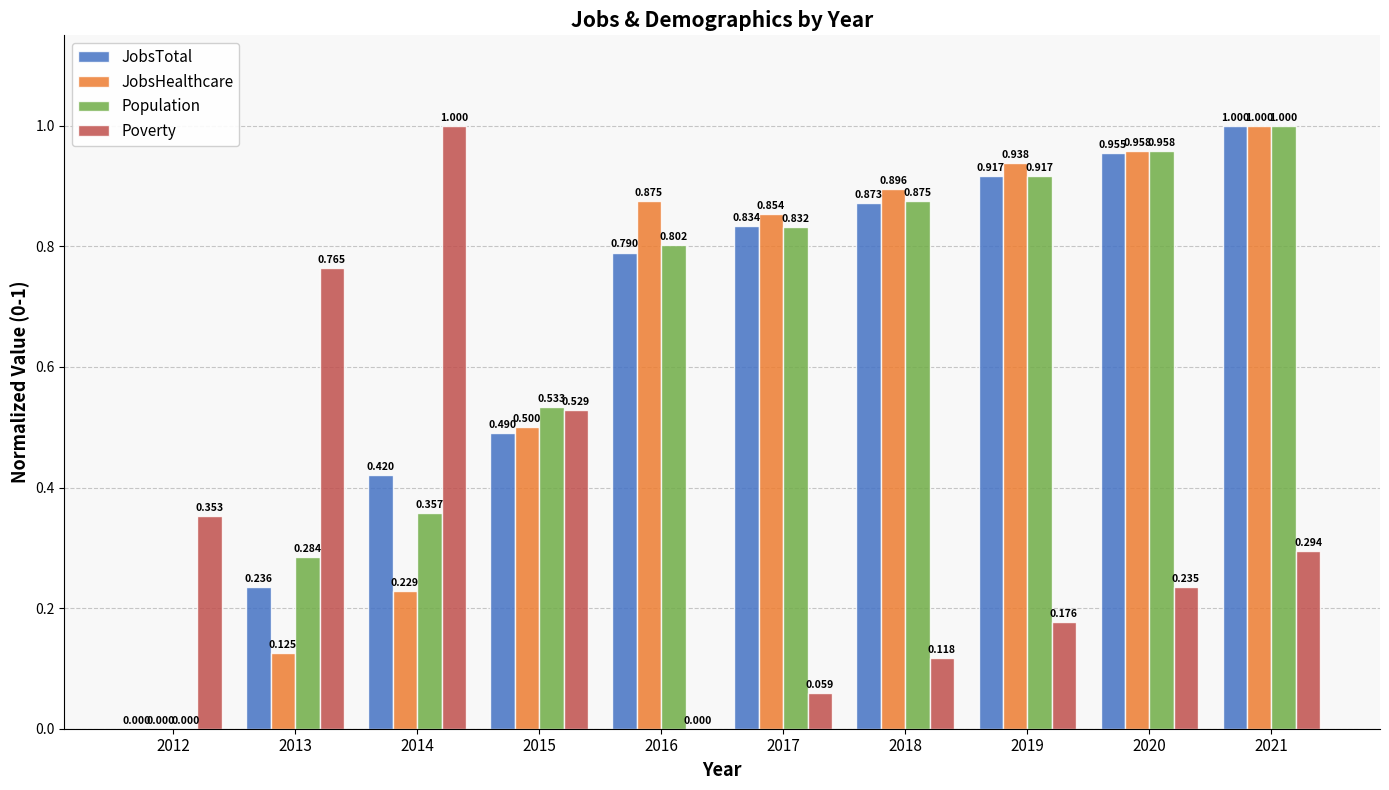

How many data points does each series have?

10